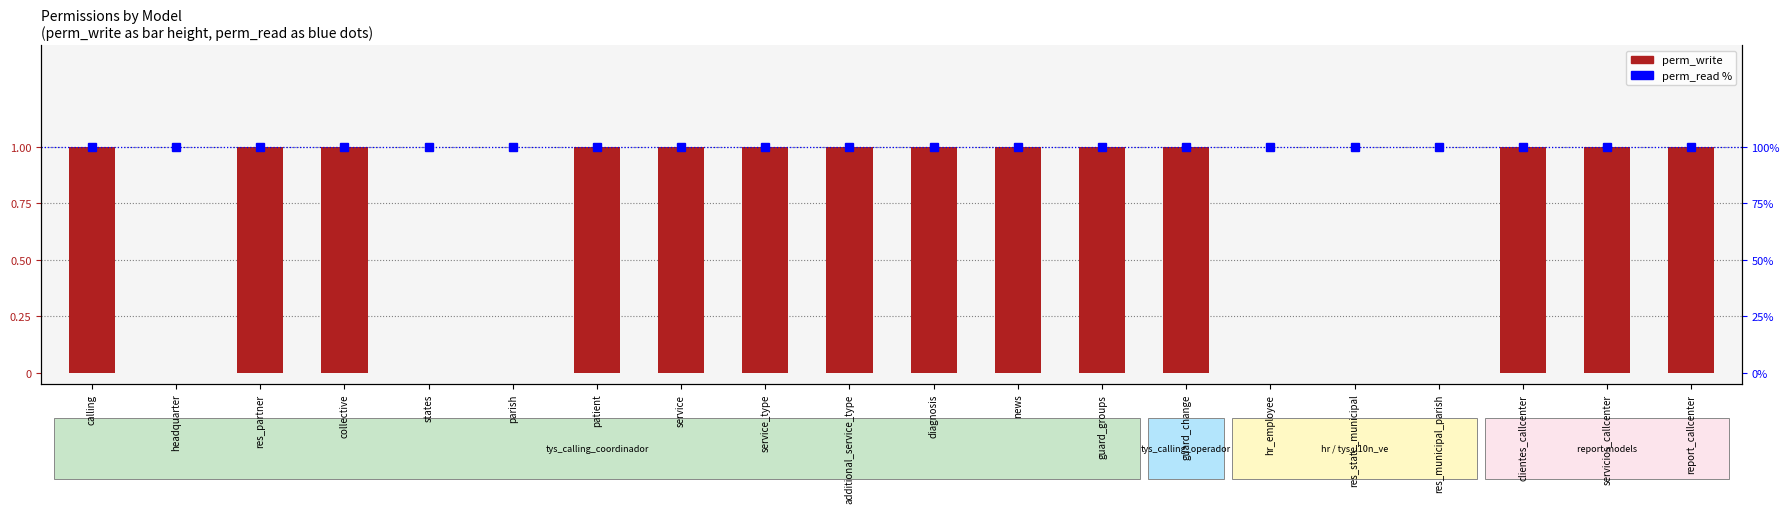

What position from the left is headquarter?

2